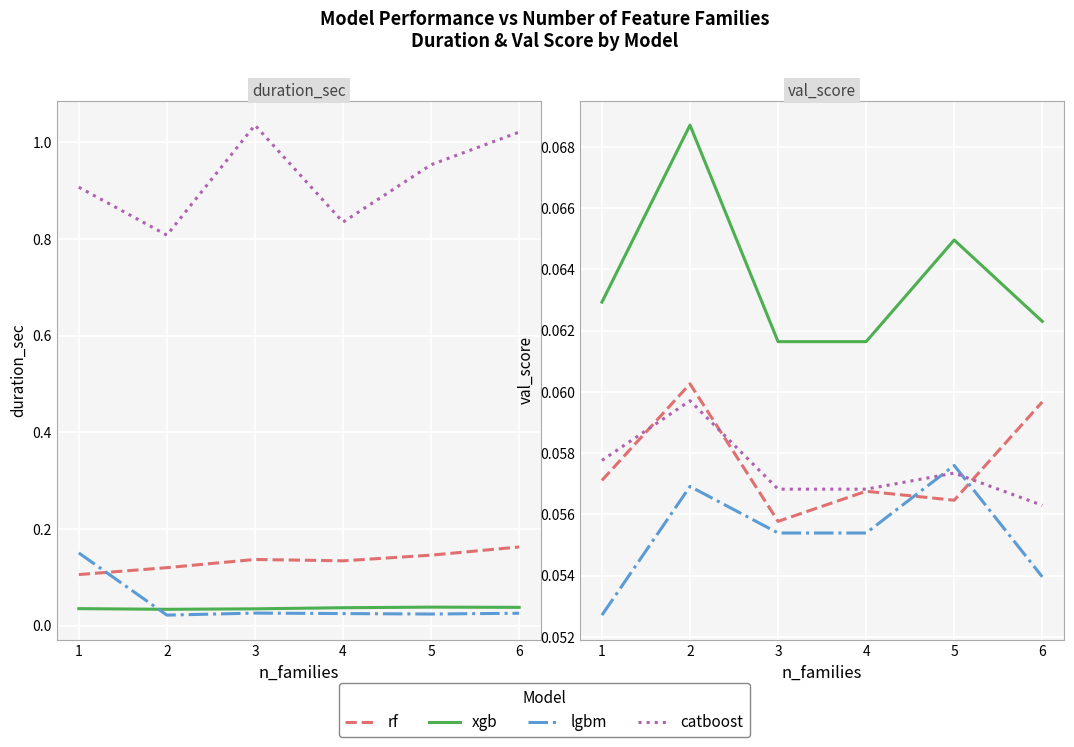

Rank the series by their maximum value, from highest to lowest.

xgb, rf, catboost, lgbm